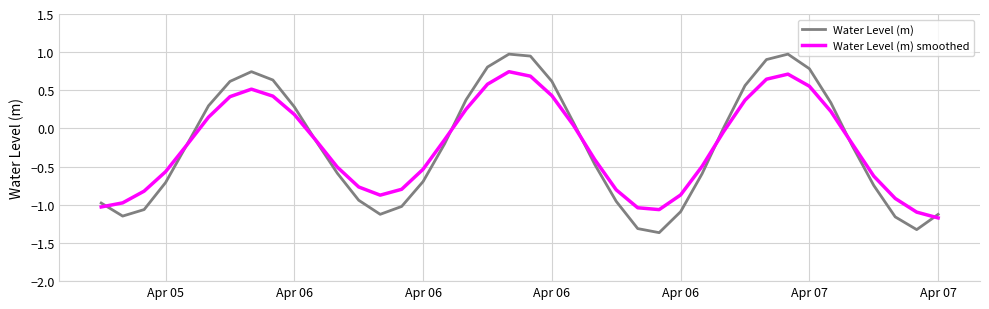

What is the highest value of the Water Level (m) series?

1.0